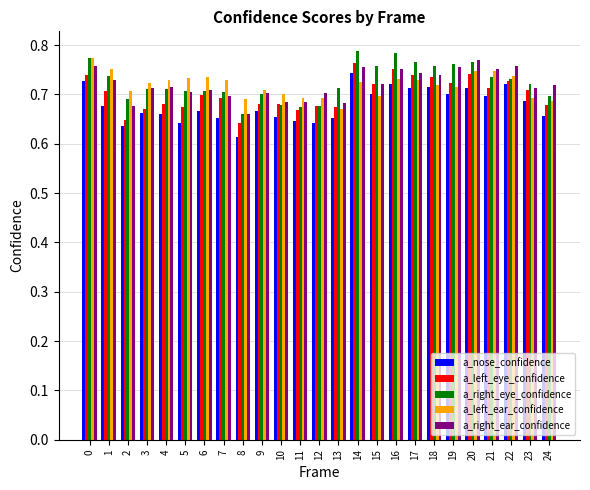

Count the number of categories in the chart.

25